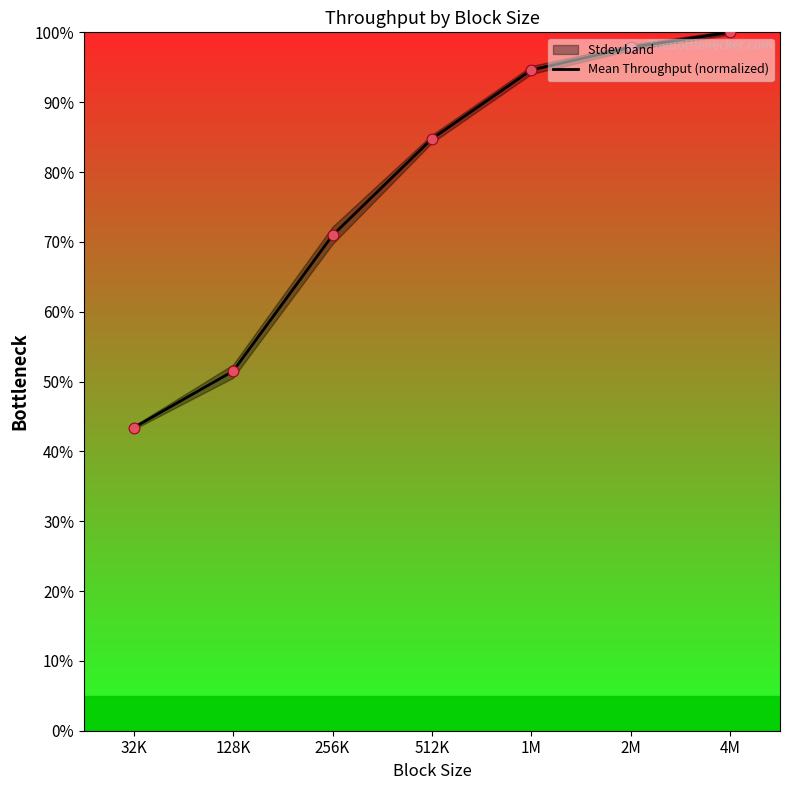

Between 128K and 512K, which is larger?

512K